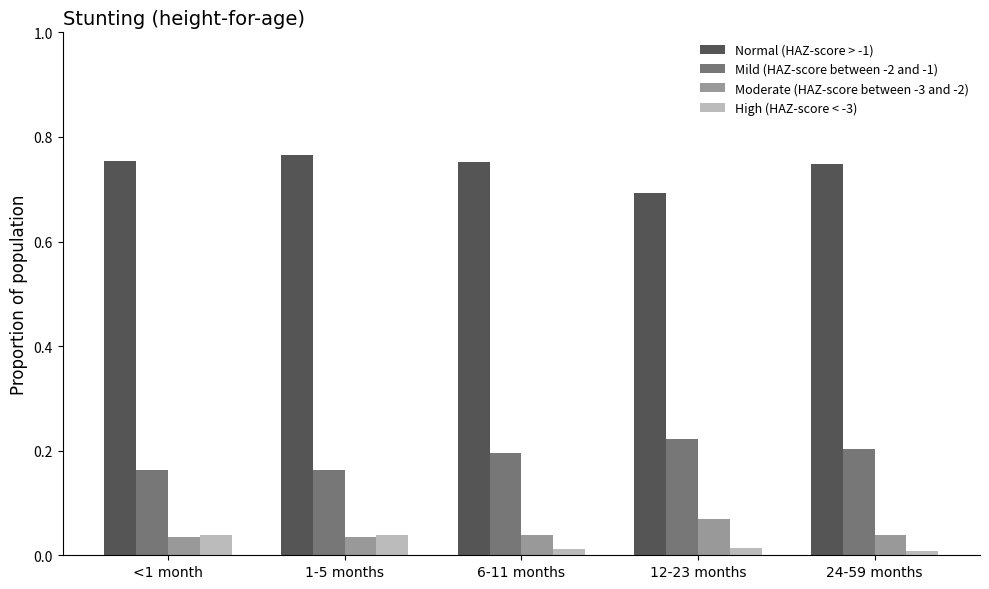

Is the value of High (HAZ-score < -3) at 6-11 months greater than the value of Moderate (HAZ-score between -3 and -2) at 6-11 months?

No